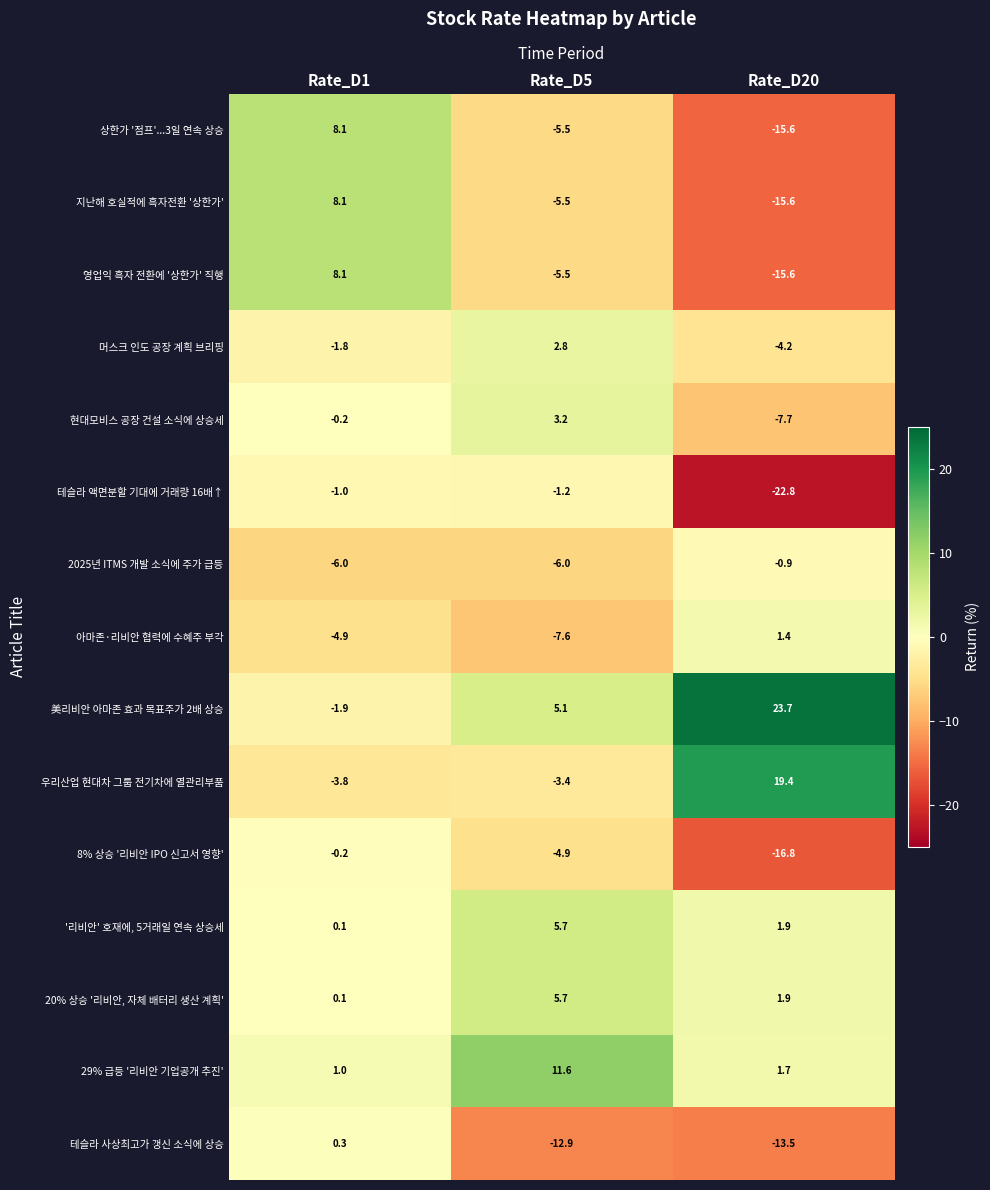

Count the number of categories in the chart.

3